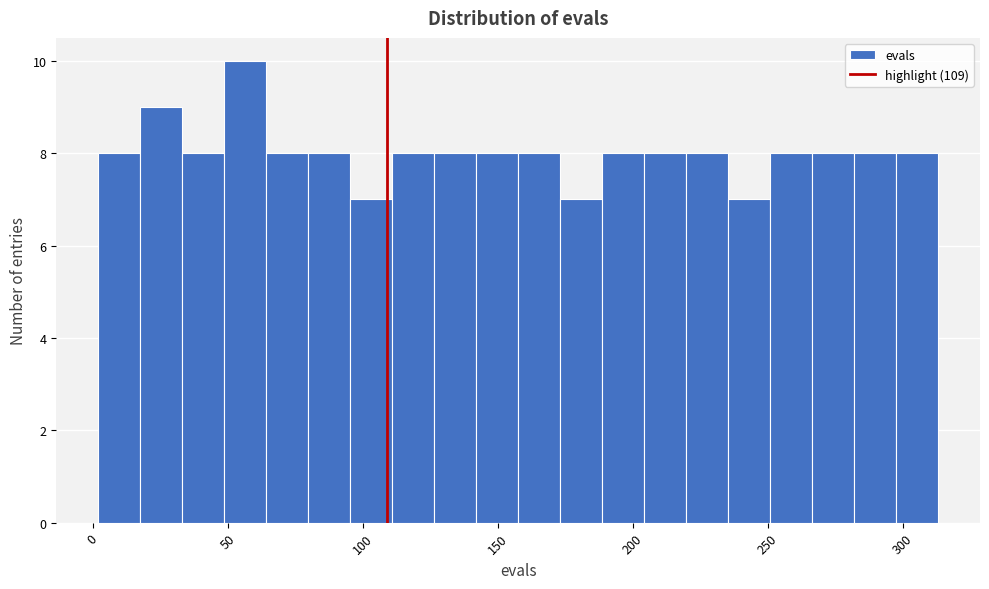

Around what value on the x-axis is the tallest bar? Give the approximate position of its centre, as read against the axis.

55